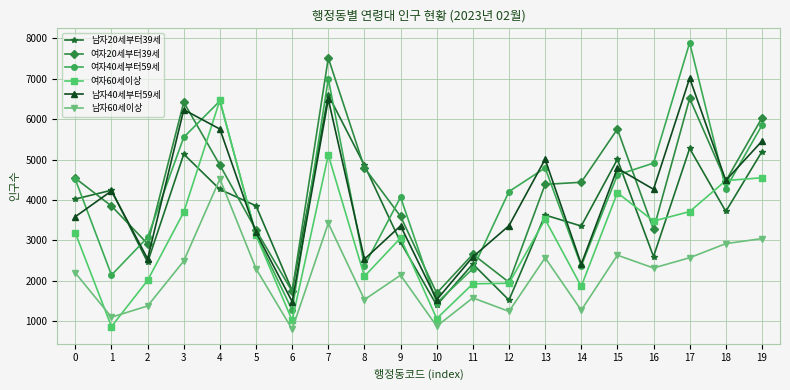

True or false: 여자60세이상 and 여자20세부터39세 cross at least once.

True